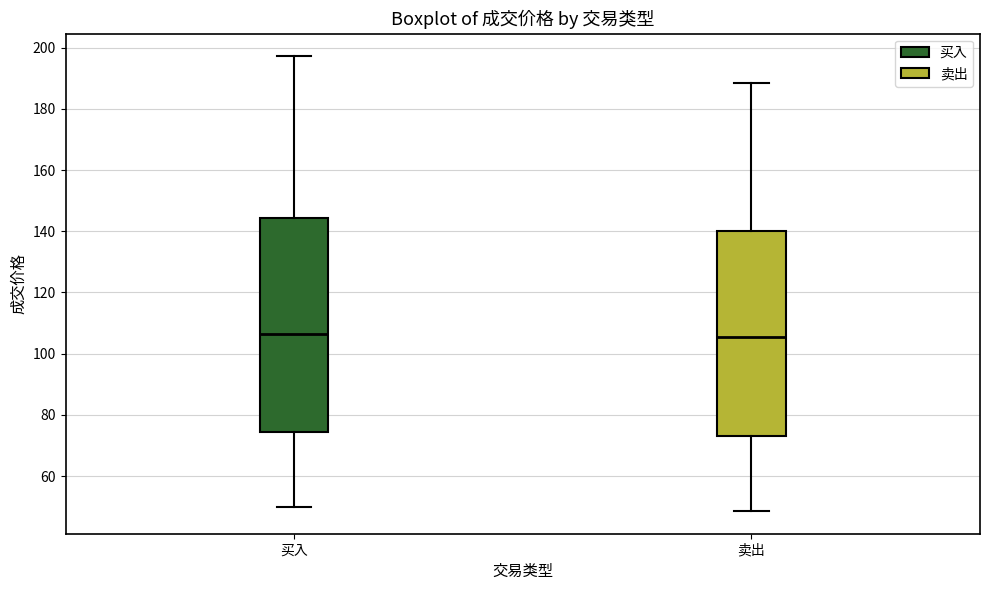

Comparing the boxes themselves (not the whiskers), which one is the tallest?

买入